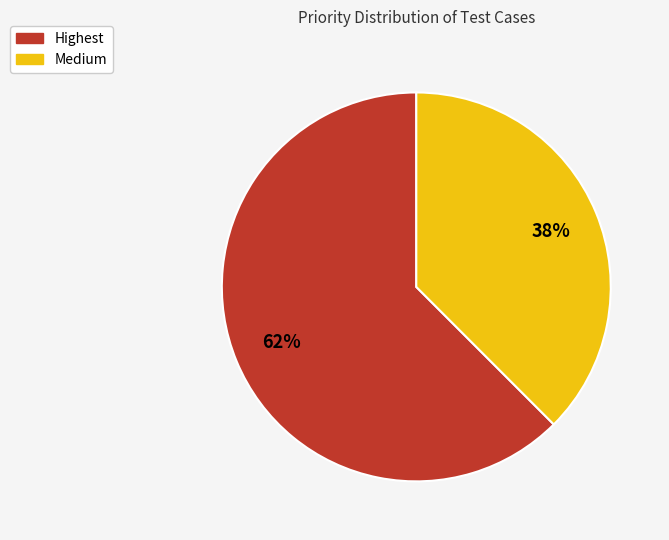

Does any single category account for the majority?

Yes